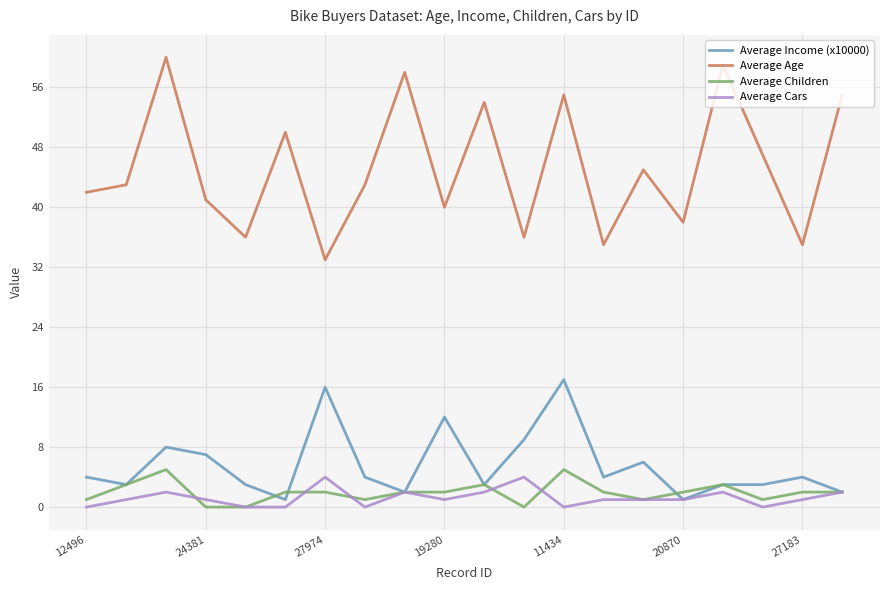

What is the greatest value displayed?

60